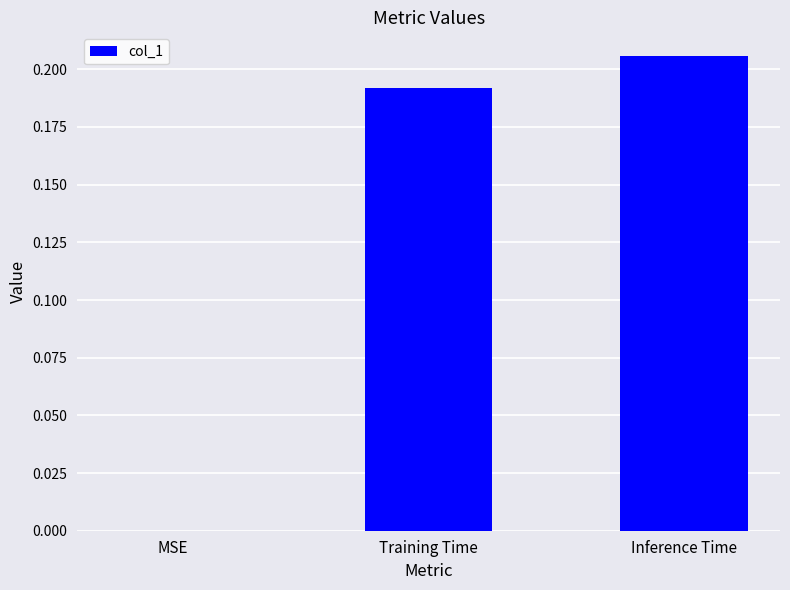

Which label corresponds to the largest value in the chart?

Inference Time